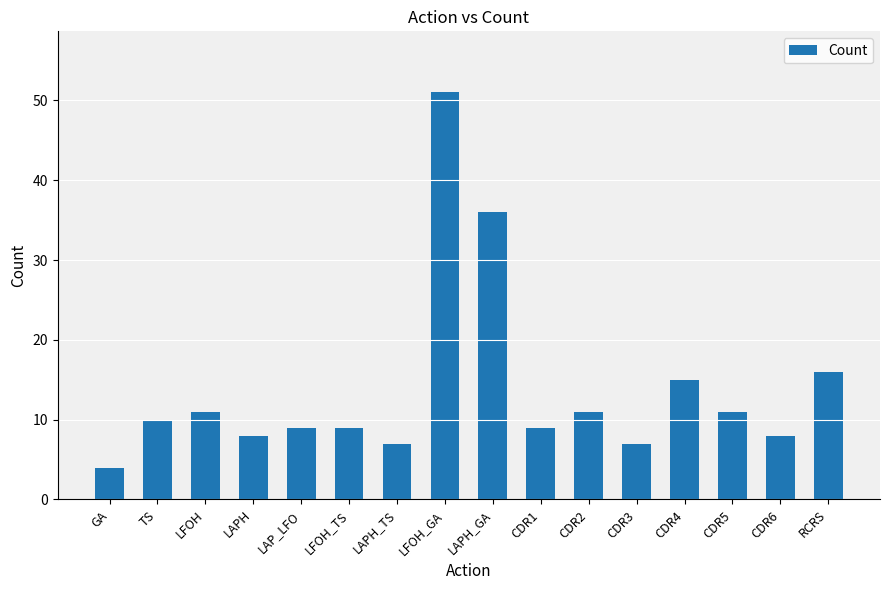

What is the greatest value displayed?

51